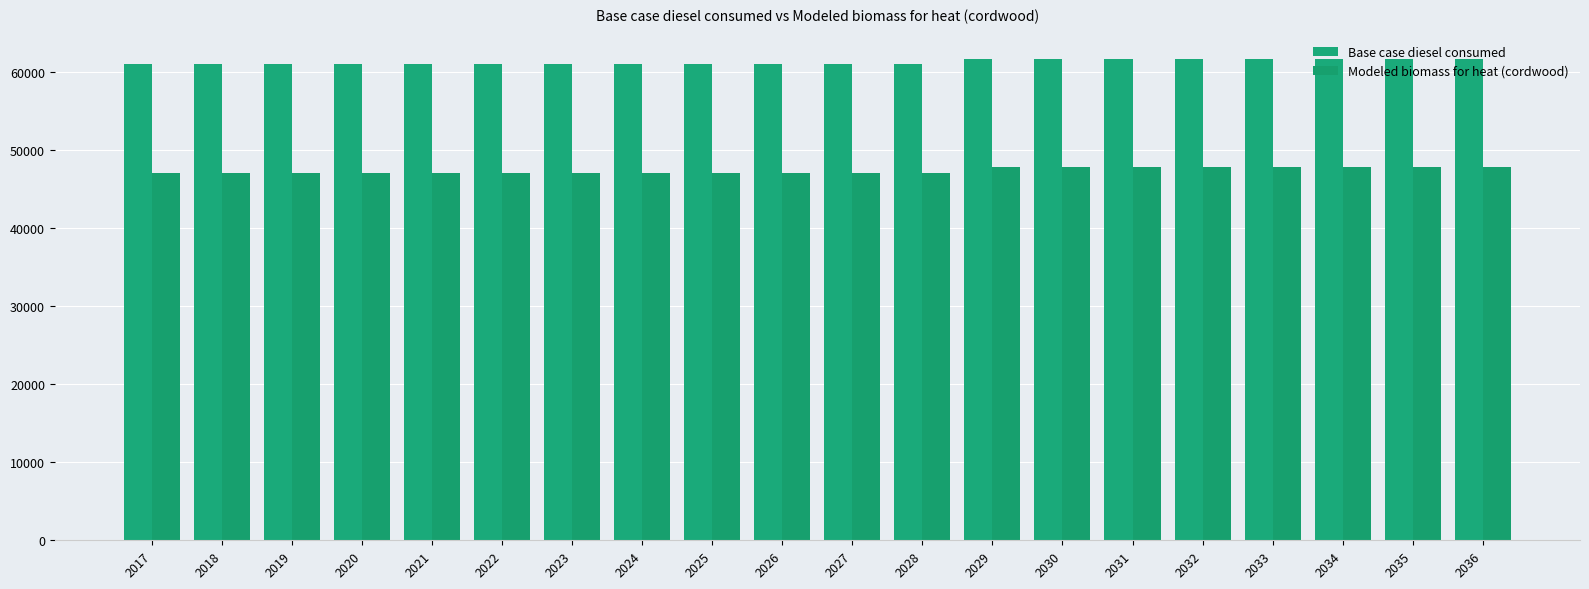

Which series has the largest range (max minus min)?

Base case diesel consumed